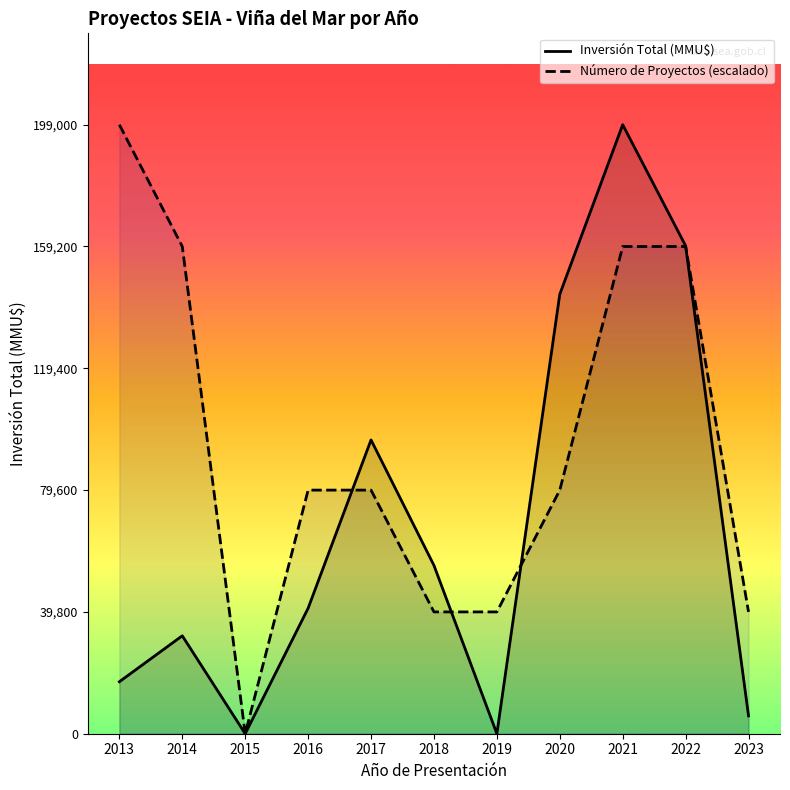

Read the Inversión Total (MMU$) value at 2021, to the nearest 100.

199000